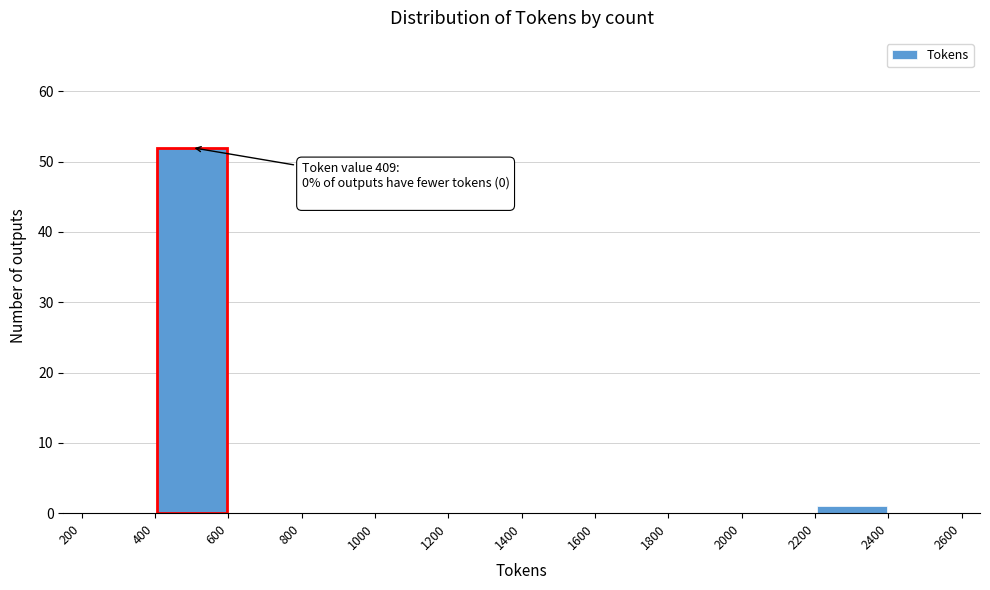

Which range on the x-axis has the tallest bar?

400 to 600